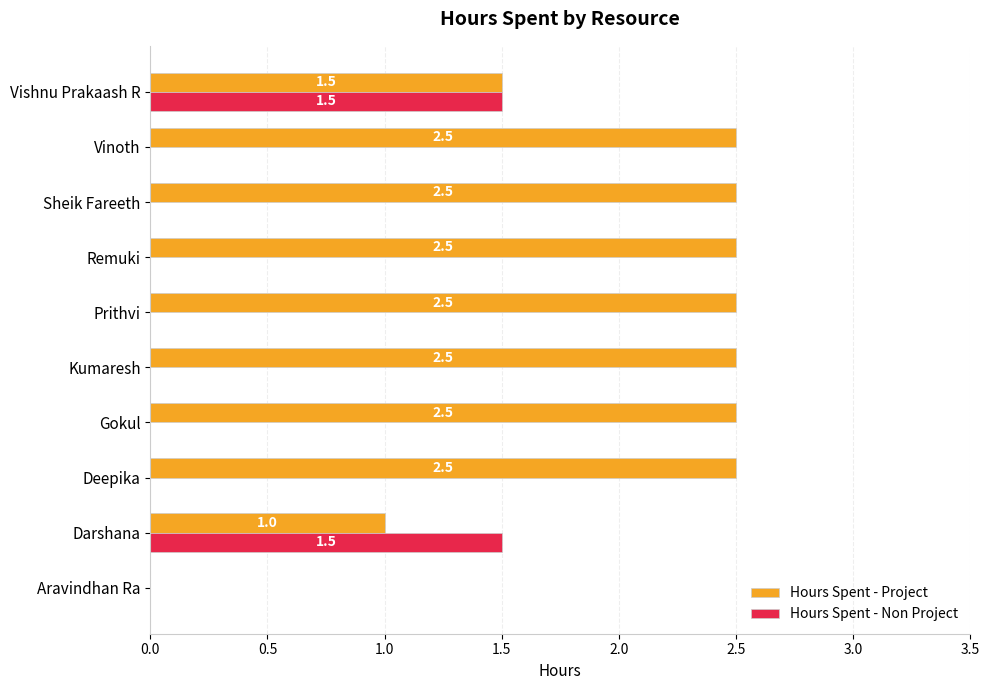

At which category is the sum across all series the highest?

Vishnu Prakaash R